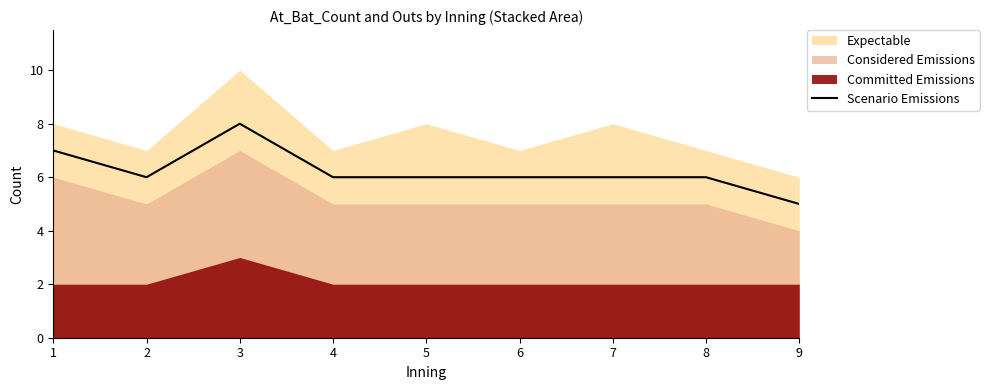

How many lines are shown in the chart?

1